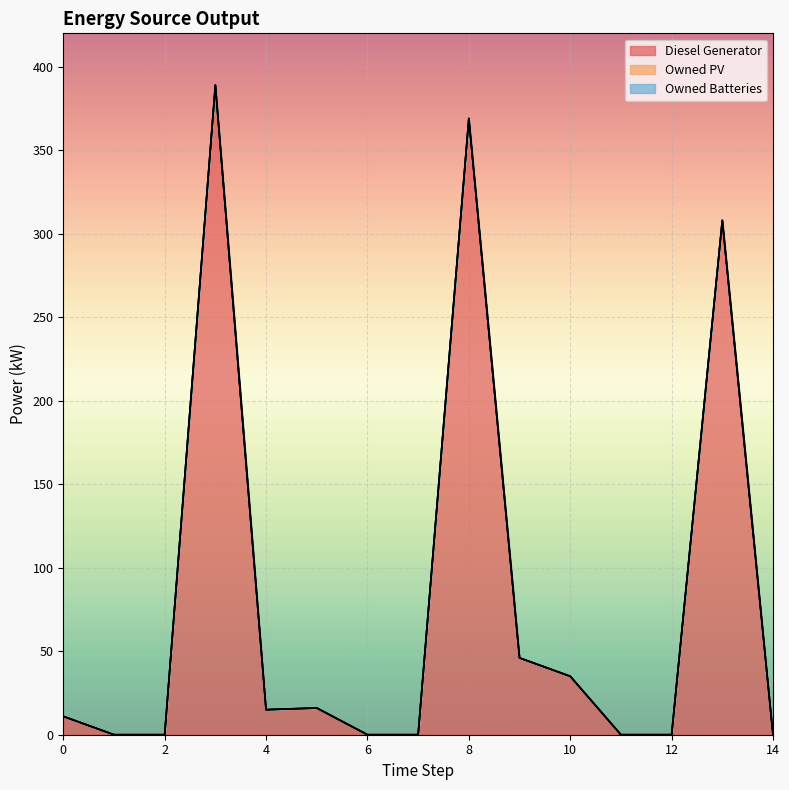

What is the total value across all series at 9?

46